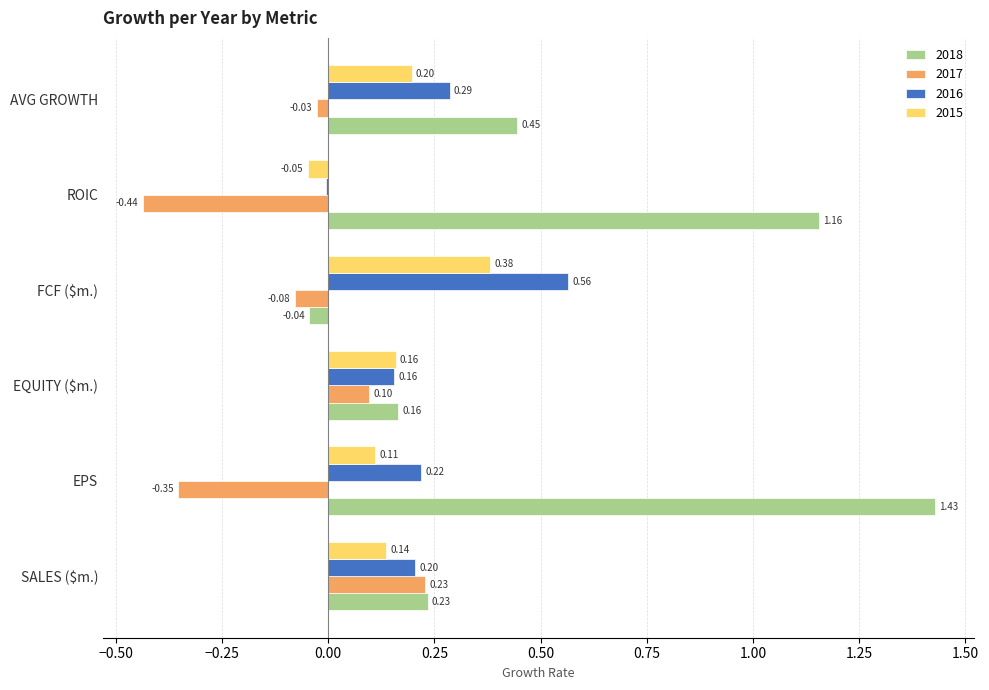

What is the difference between the 2016 values at ROIC and SALES ($m.)?

0.2